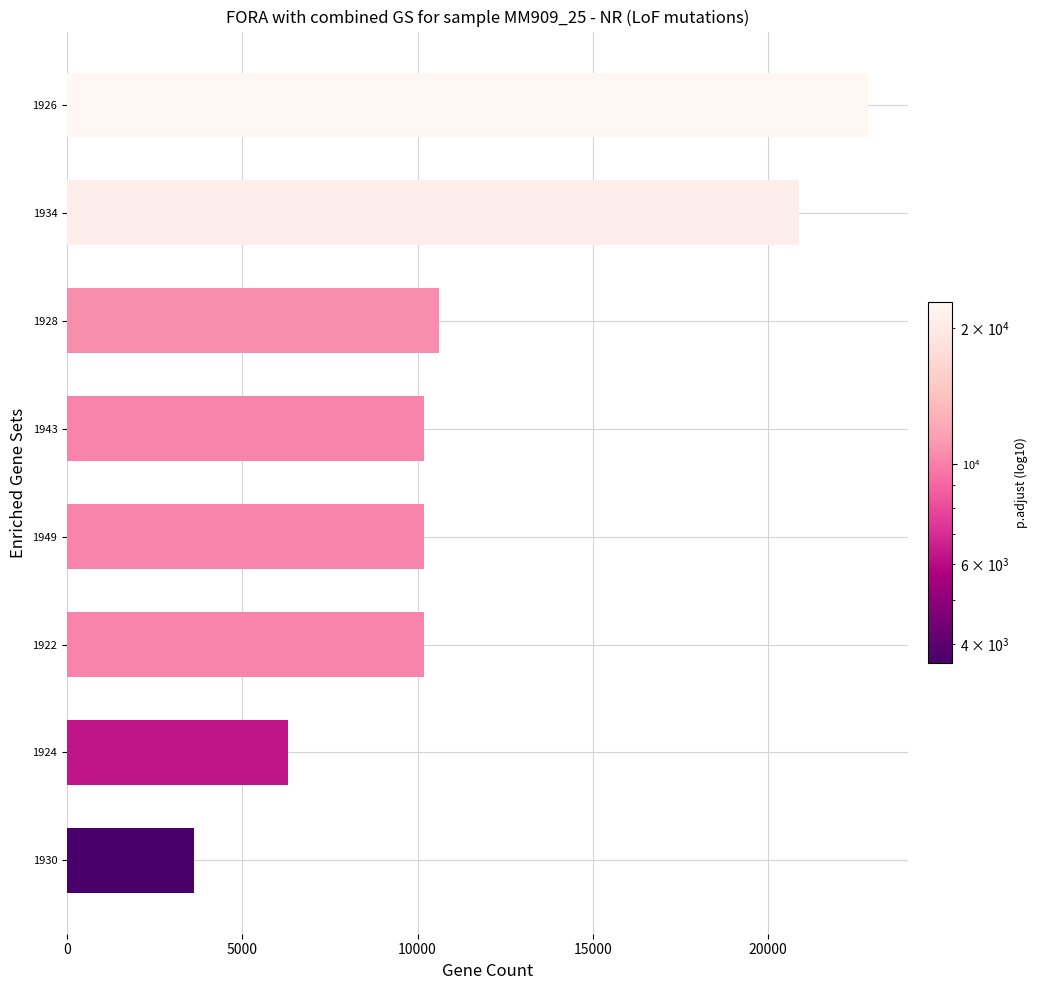

What is the average value?

11853.3